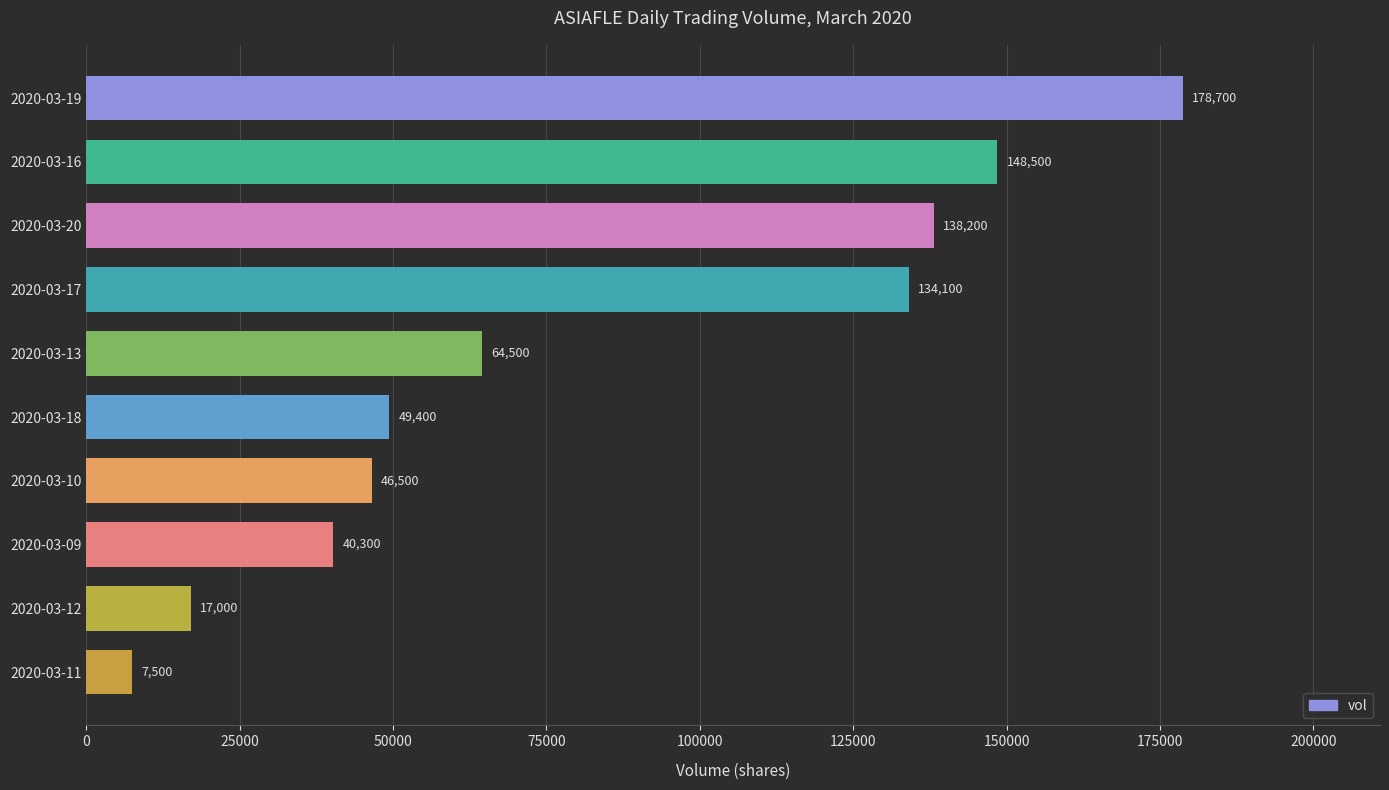

What is the minimum value shown in the chart?

7500